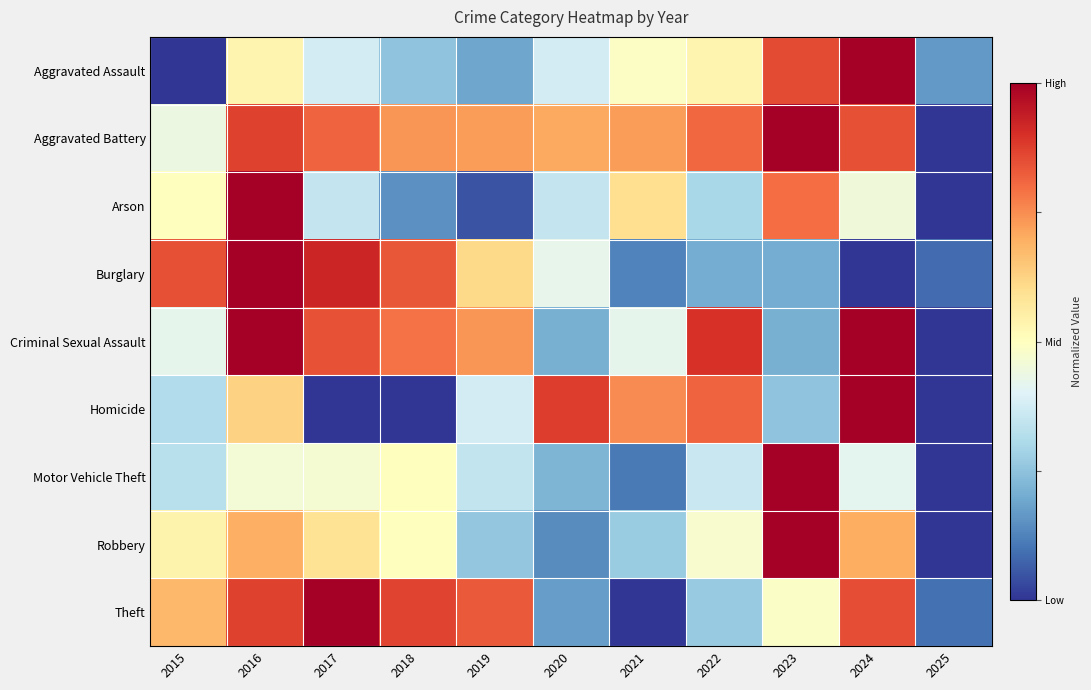

At which category is the sum across all series the highest?

2016